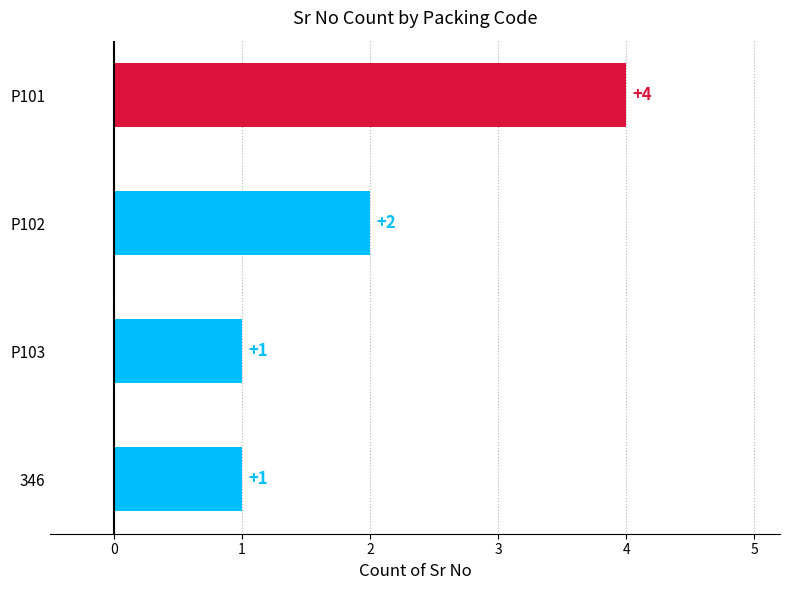

What is the change in value from P101 to 346?

-3